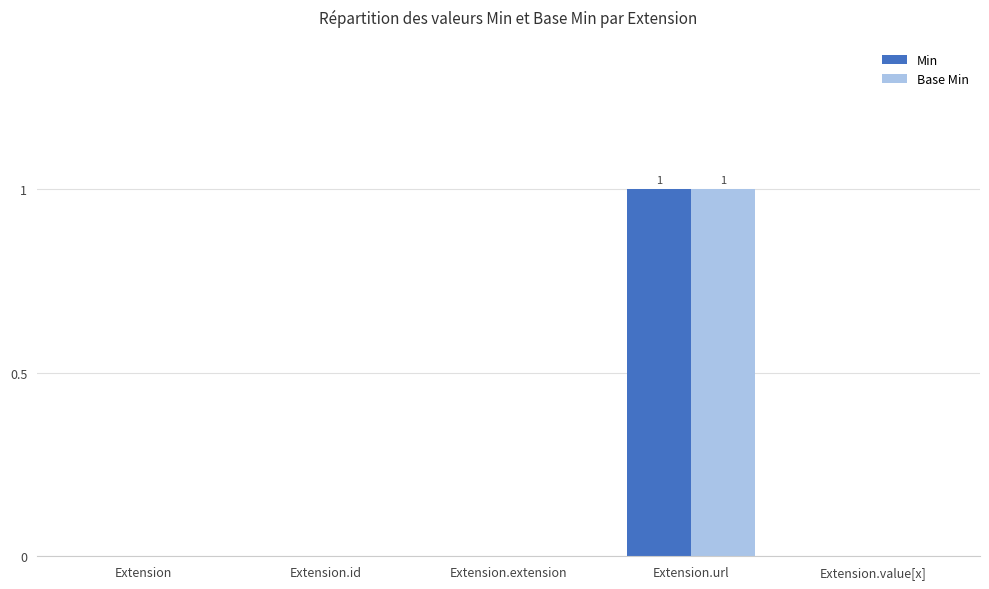

The value of Min at Extension.url is 0. True or false?

False